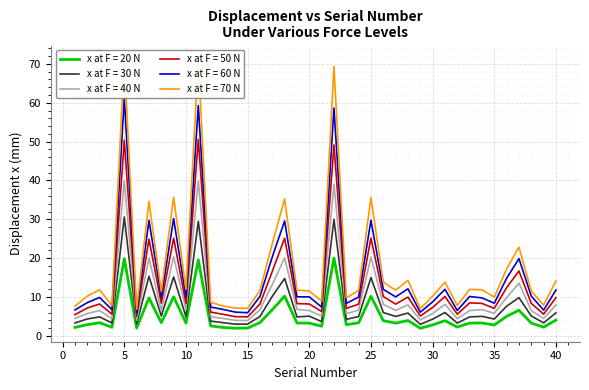

True or false: x at F = 30 N and x at F = 70 N intersect in this chart.

False